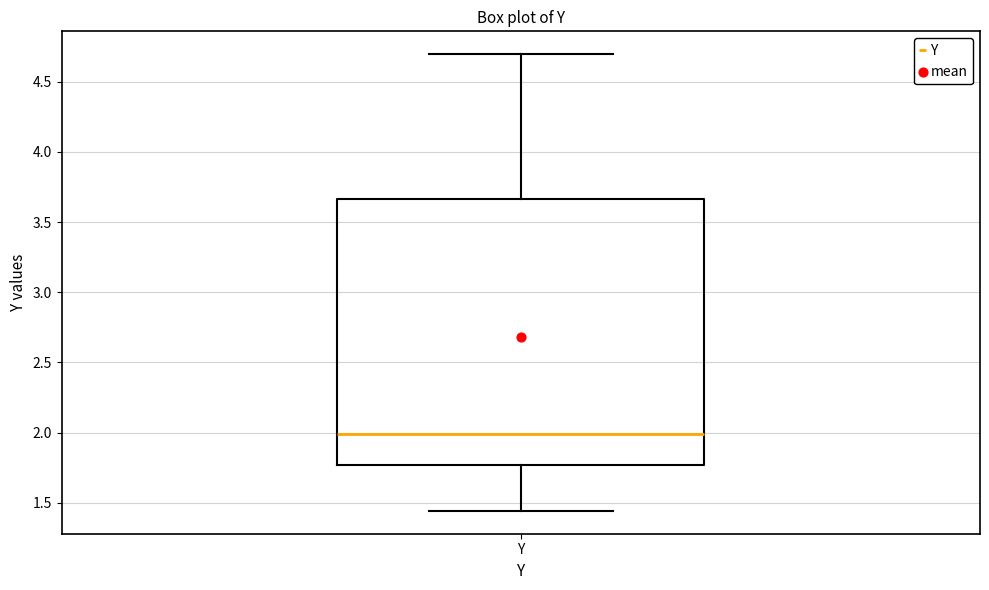

Read this box plot against the y-axis: the position of the median line, the range covered by the box, and the ends of both whiskers. The values are not printed on the chart, so give them approximately, as read against the axis.

median 2.00, box 1.75 to 3.65, whiskers 1.45 to 4.70